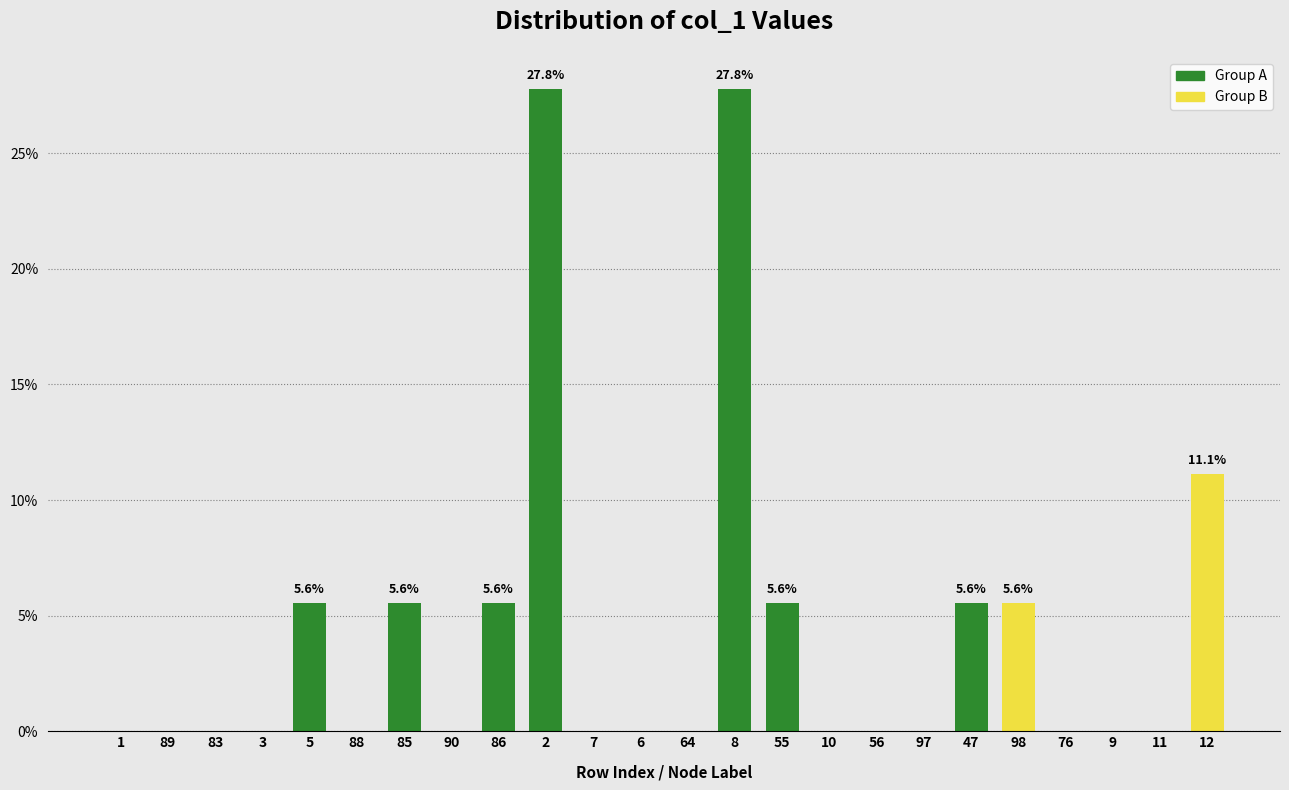

Reading left to right, extract all data points from this chart.

1=0.0	89=0.0	83=0.0	3=0.0	5=5.6	88=0.0	85=5.6	90=0.0	86=5.6	2=27.8	7=0.0	6=0.0	64=0.0	8=27.8	55=5.6	10=0.0	56=0.0	97=0.0	47=5.6	98=5.6	76=0.0	9=0.0	11=0.0	12=11.1